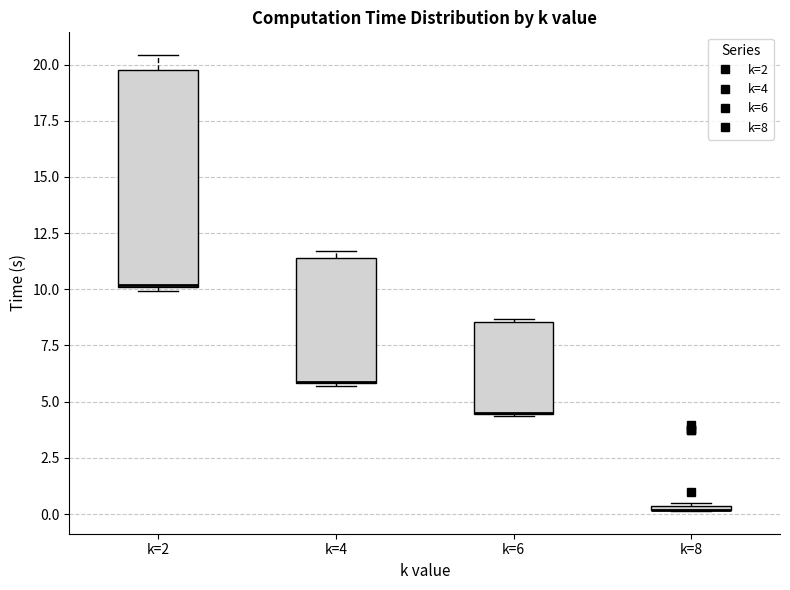

Which box is the tallest, from its lower edge to its upper edge?

k=2